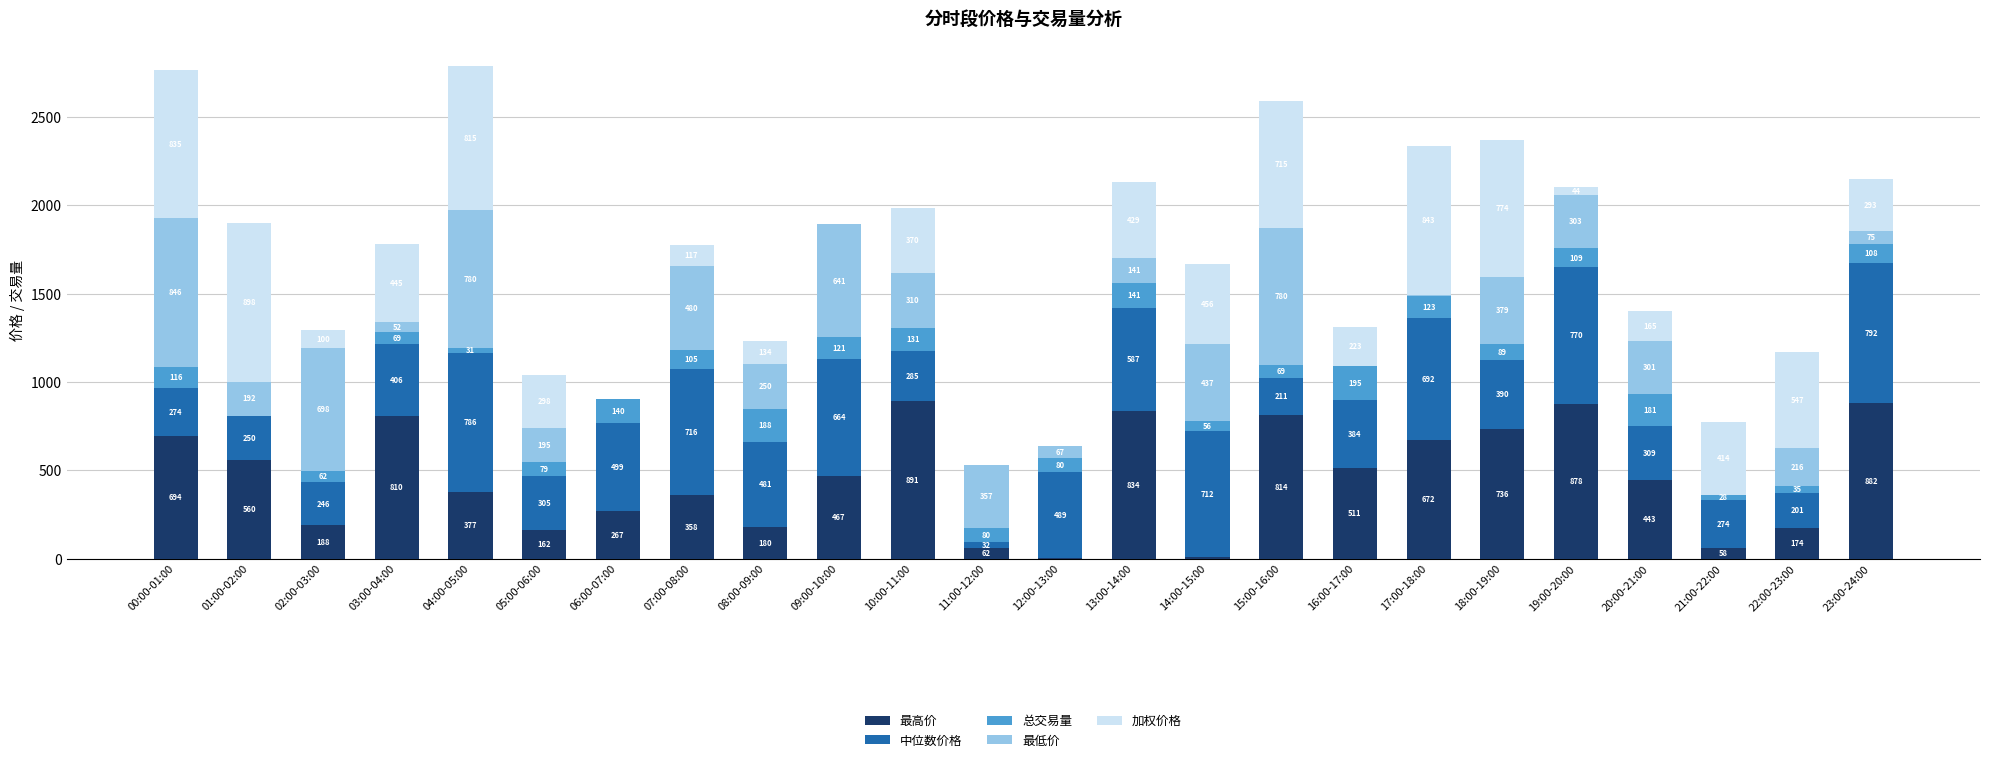

The 最高价 series shows 288.3 at 02:00-03:00. True or false?

False